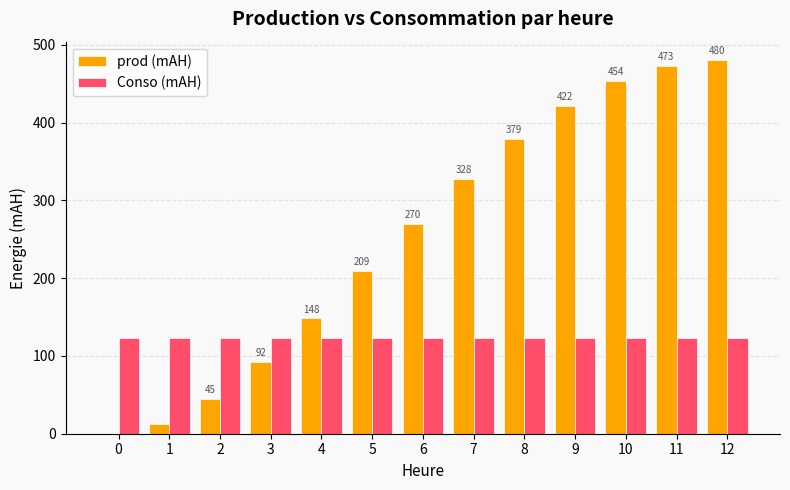

Is the value of prod (mAH) at 2 greater than the value of Conso (mAH) at 5?

No